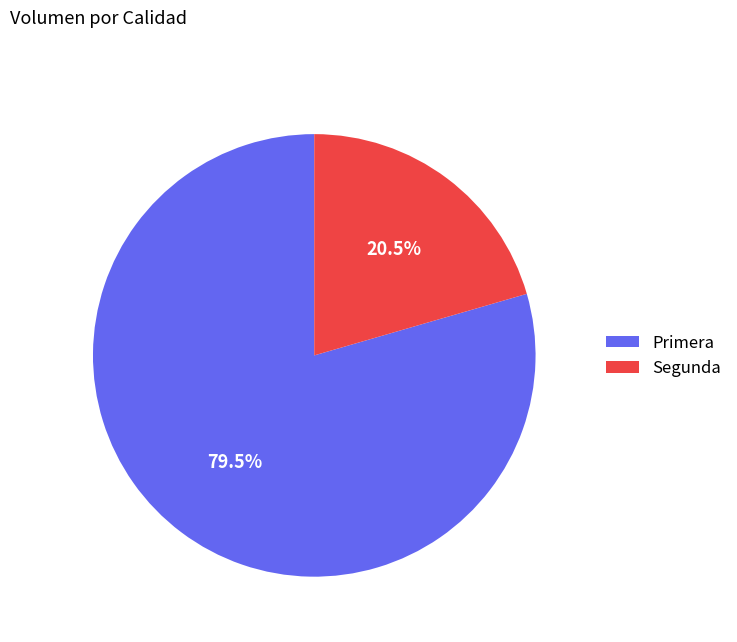

To the nearest percent, what is the average slice percentage?

50%